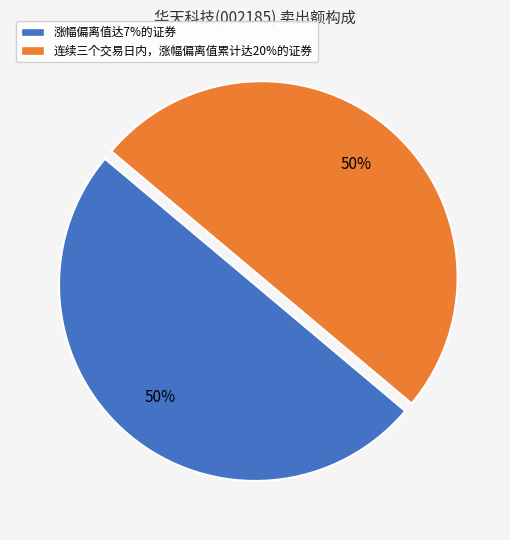

What percentage is the 连续三个交易日内，涨幅偏离值累计达20%的证券 slice, to the nearest percent?

50%